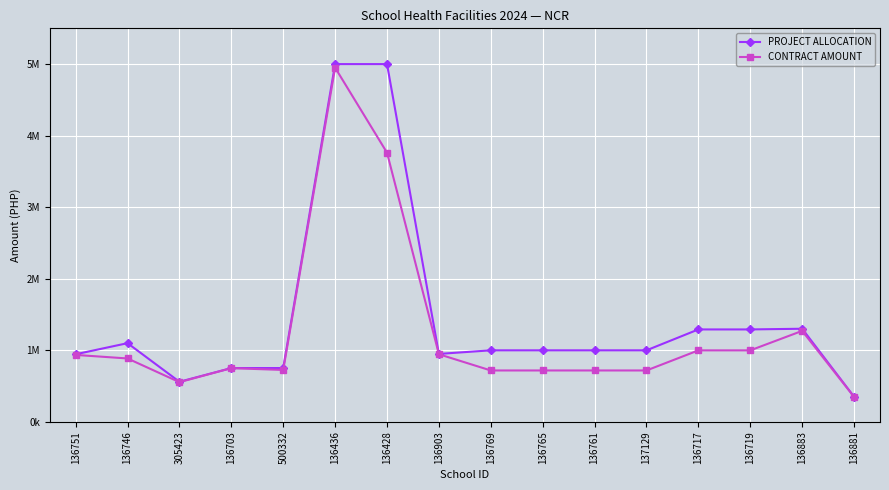

Is this an area chart (filled region under the line)?

No